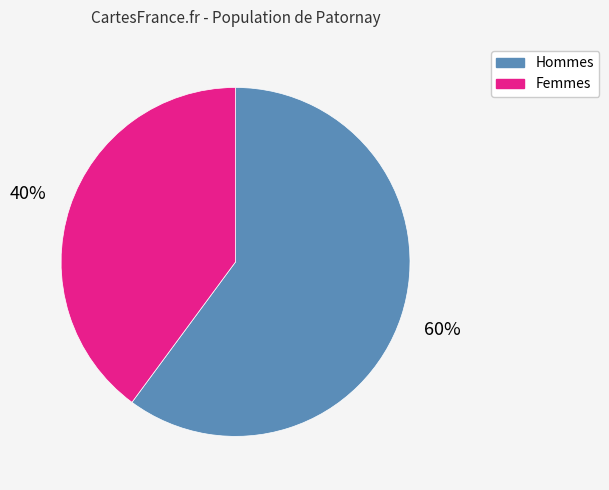

To the nearest percent, what is the difference between the largest and smallest slice percentages?

20%